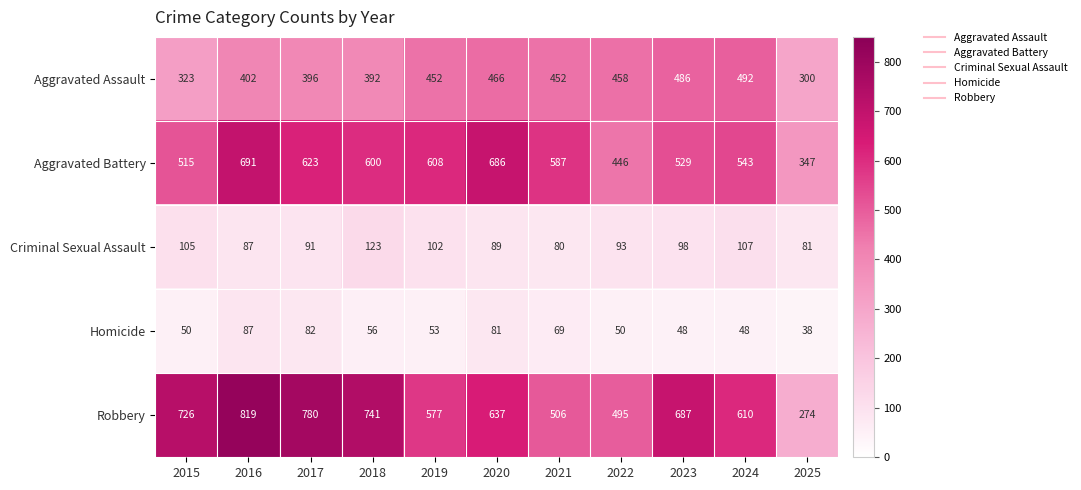

The Aggravated Assault series shows 647 at 2017. True or false?

False